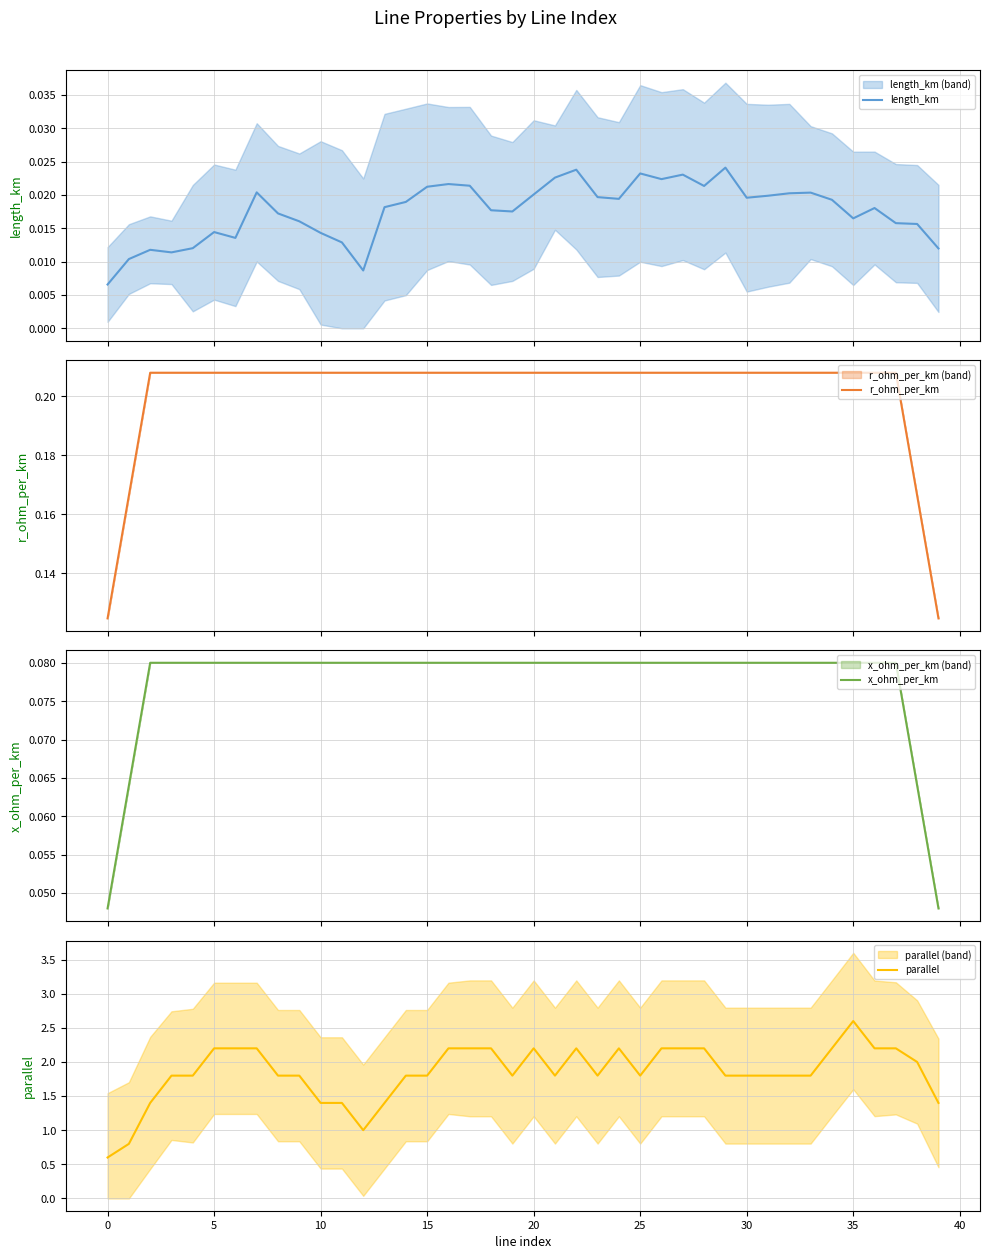

Does the chart have visible grid lines?

Yes